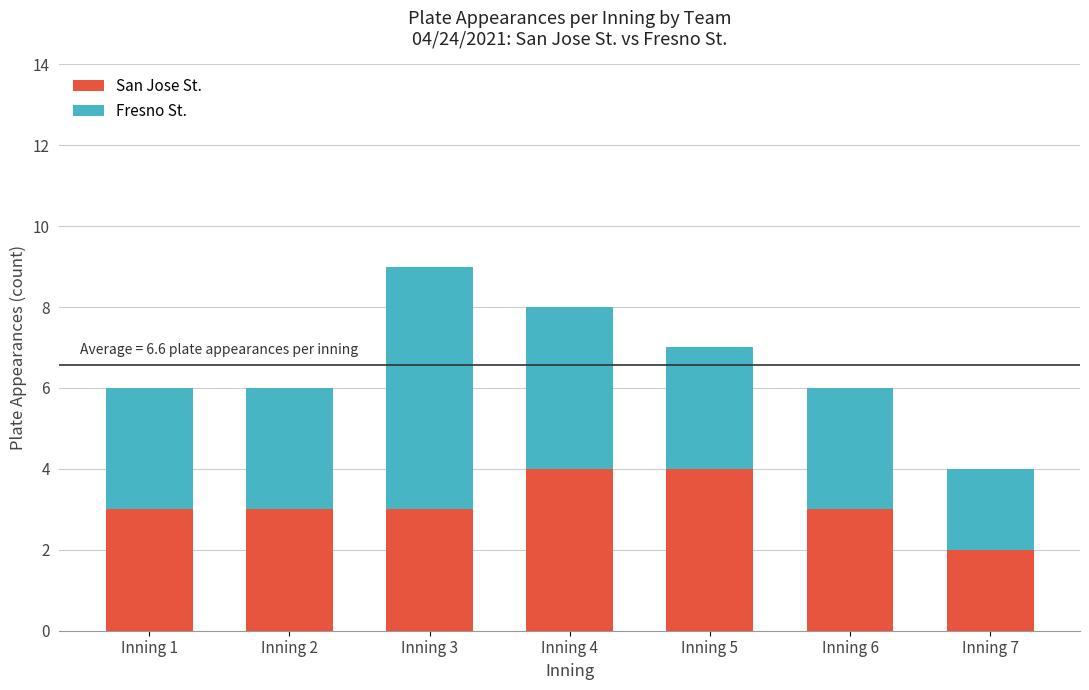

What is the maximum value for San Jose St.?

4